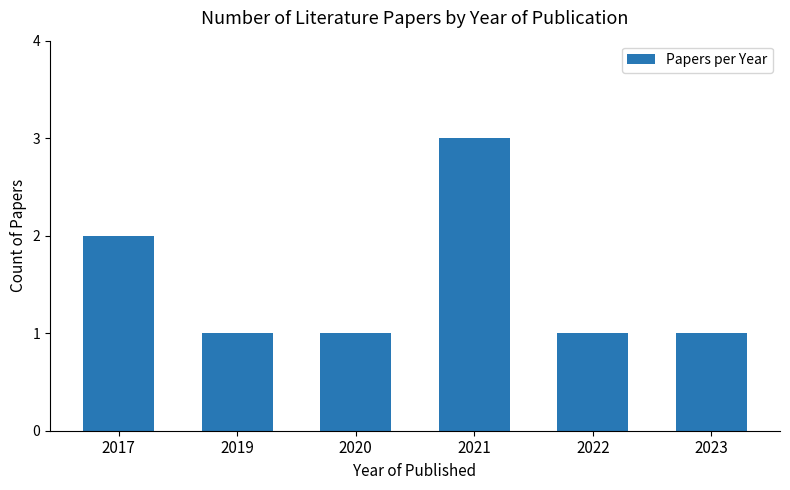

What is the maximum value shown in the chart?

3